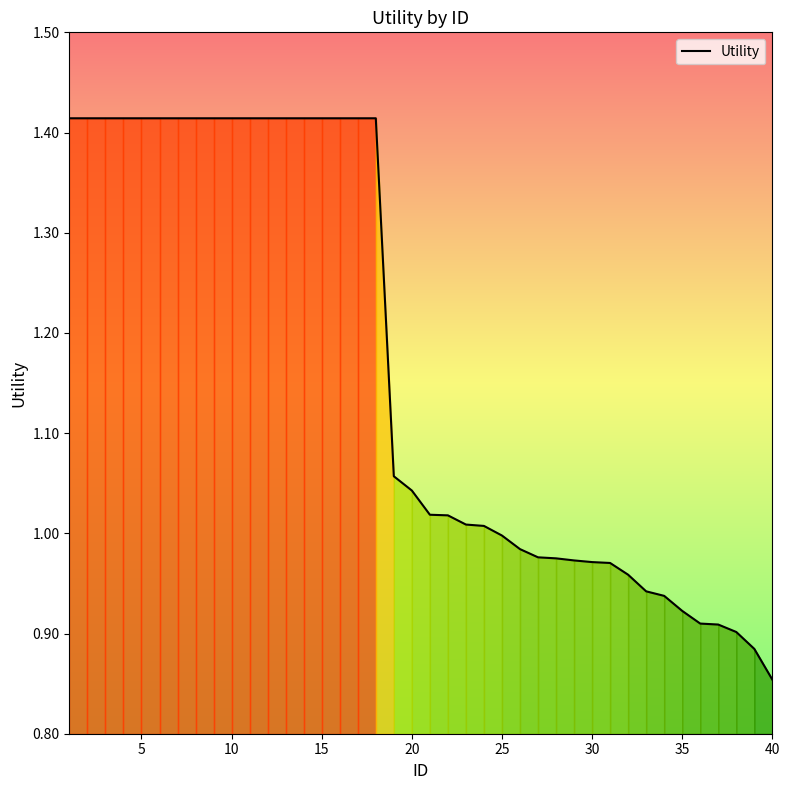

Reading left to right, transcribe all the data shown in this chart.

1.4	1.4	1.4	1.4	1.4	1.4	1.4	1.4	1.4	1.4	1.4	1.4	1.4	1.4	1.4	1.4	1.4	1.4	1.1	1.0	1.0	1.0	1.0	1.0	1.0	1.0	1.0	1.0	1.0	1.0	1.0	1.0	0.9	0.9	0.9	0.9	0.9	0.9	0.9	0.9